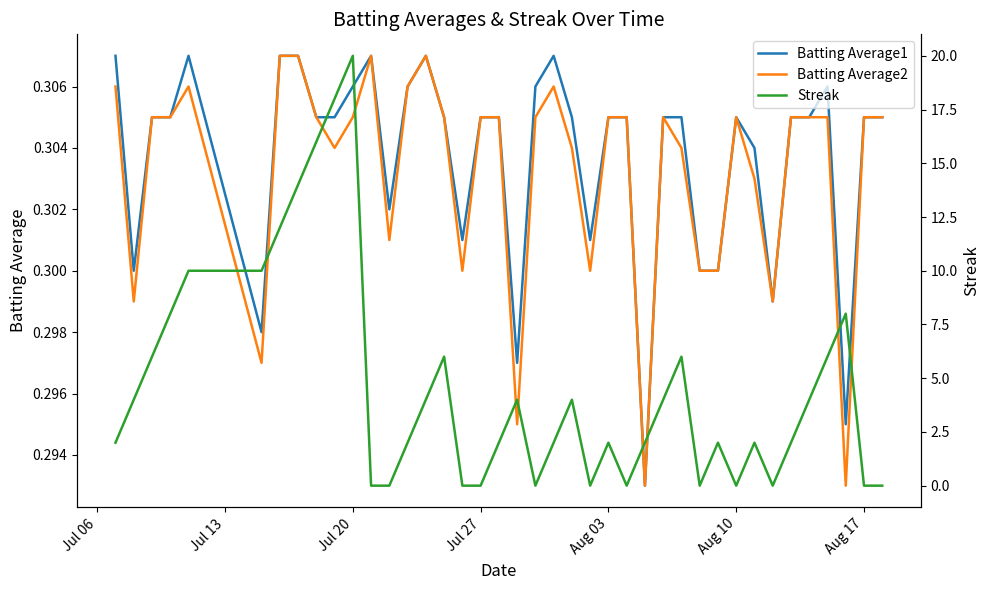

True or false: Streak and Batting Average1 cross at least once.

True